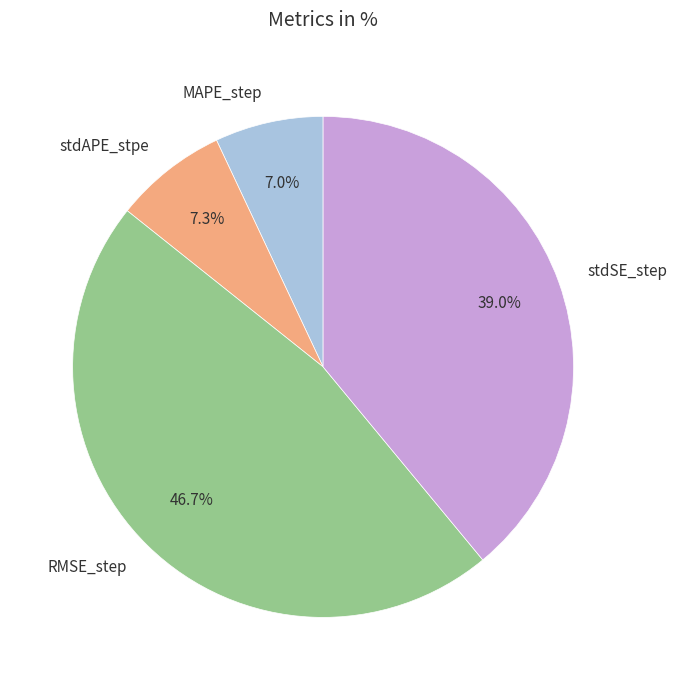

Is it true that stdSE_step is 24% of the pie?

False